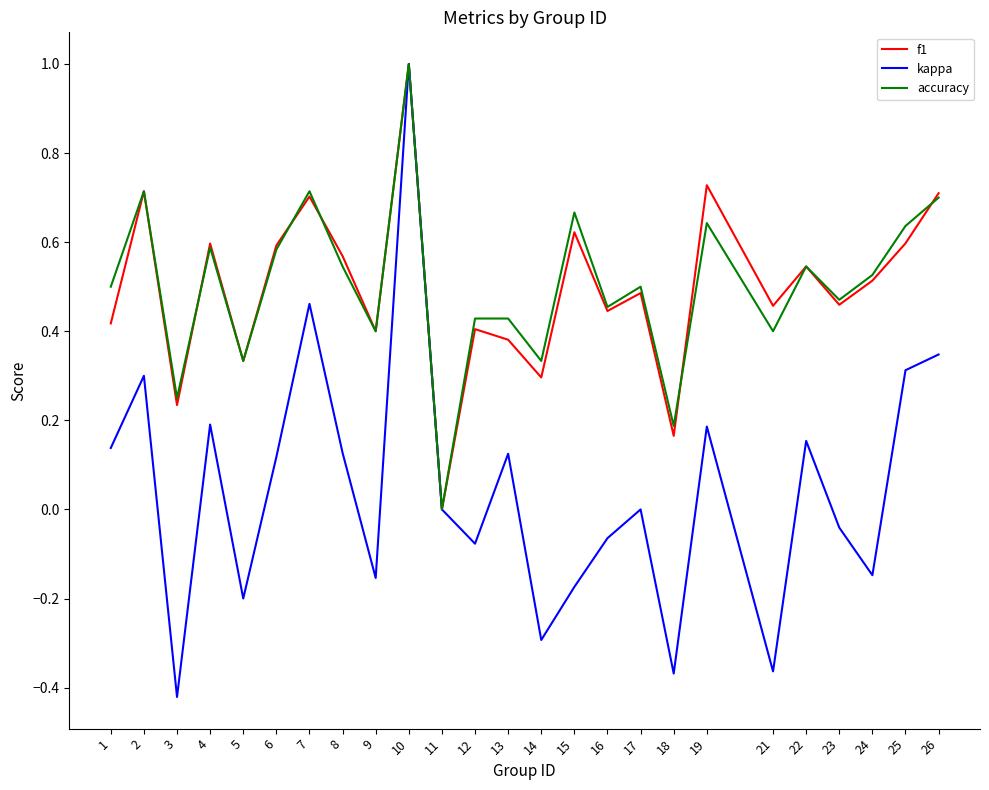

At 18, list the series in order from largest to smallest.

accuracy, f1, kappa